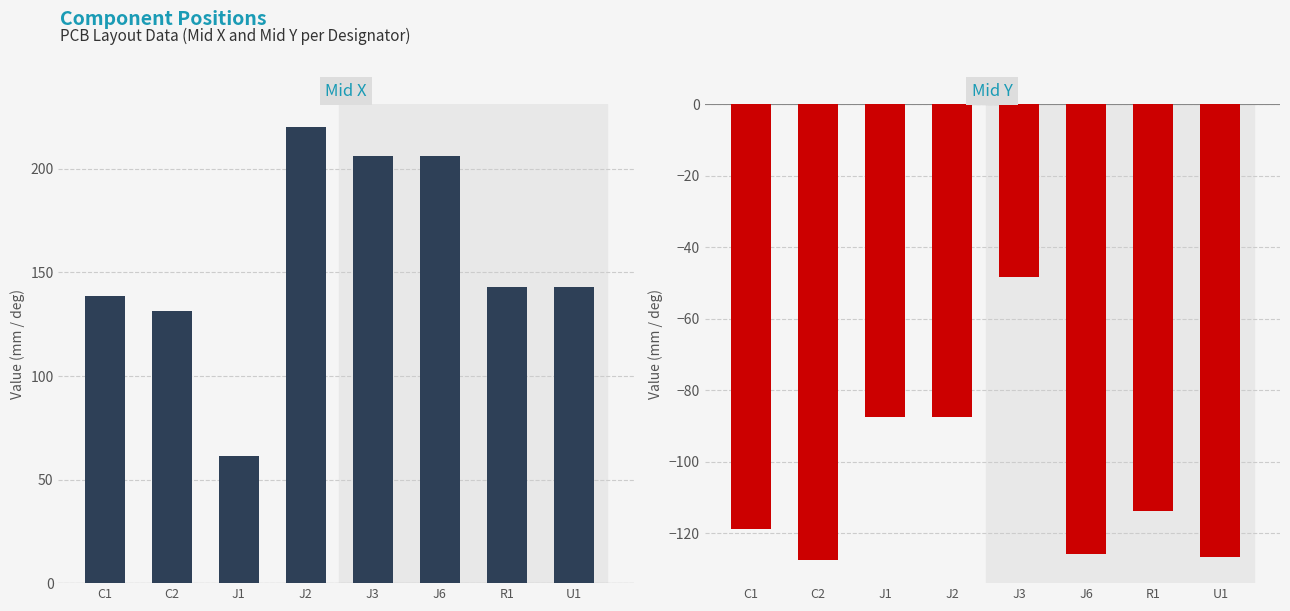

What is the highest value of the Mid X series?

220.1